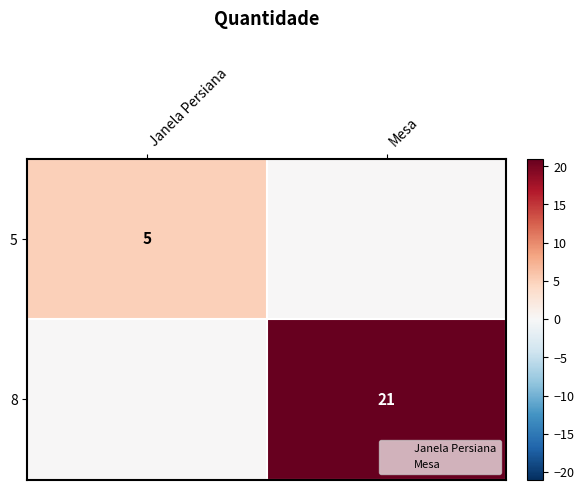

List the series in order of their overall mean, highest first.

8, 5